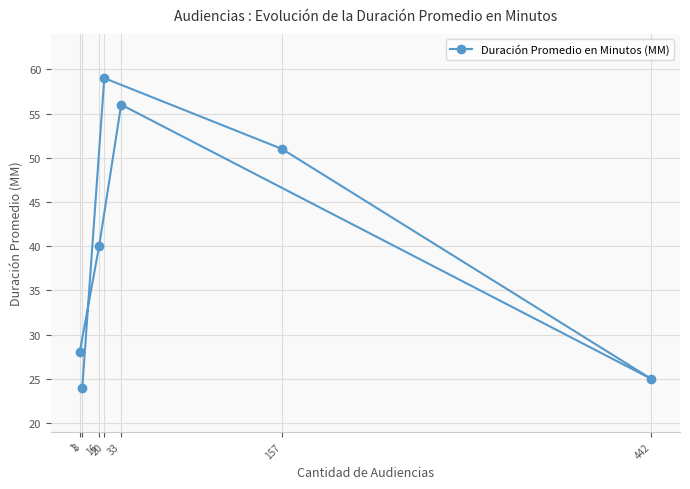

What is the greatest value displayed?

59